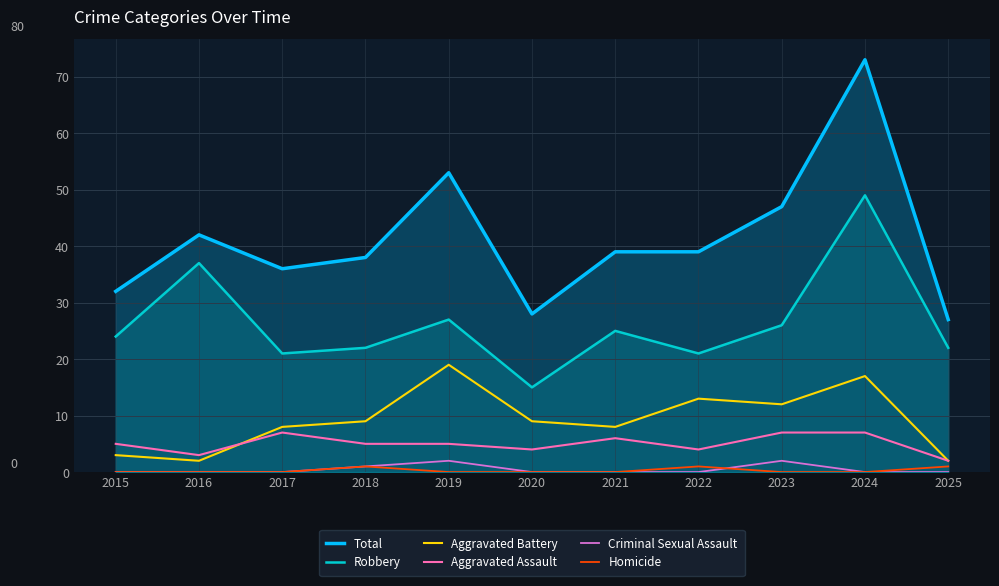

What is the value of the Total point at the 3rd from the left?

36